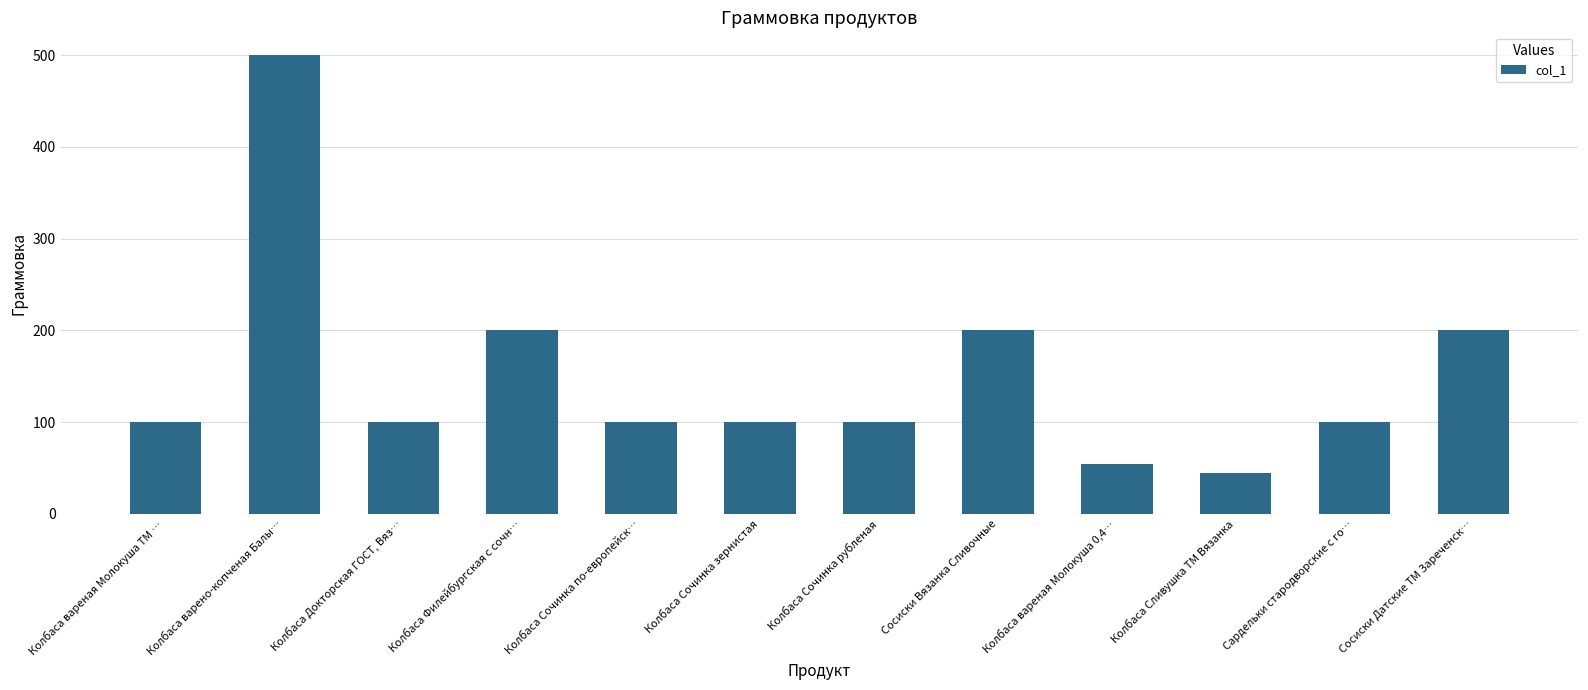

What is the label of the 4th bar from the left?

Колбаса Филейбургская с сочн…